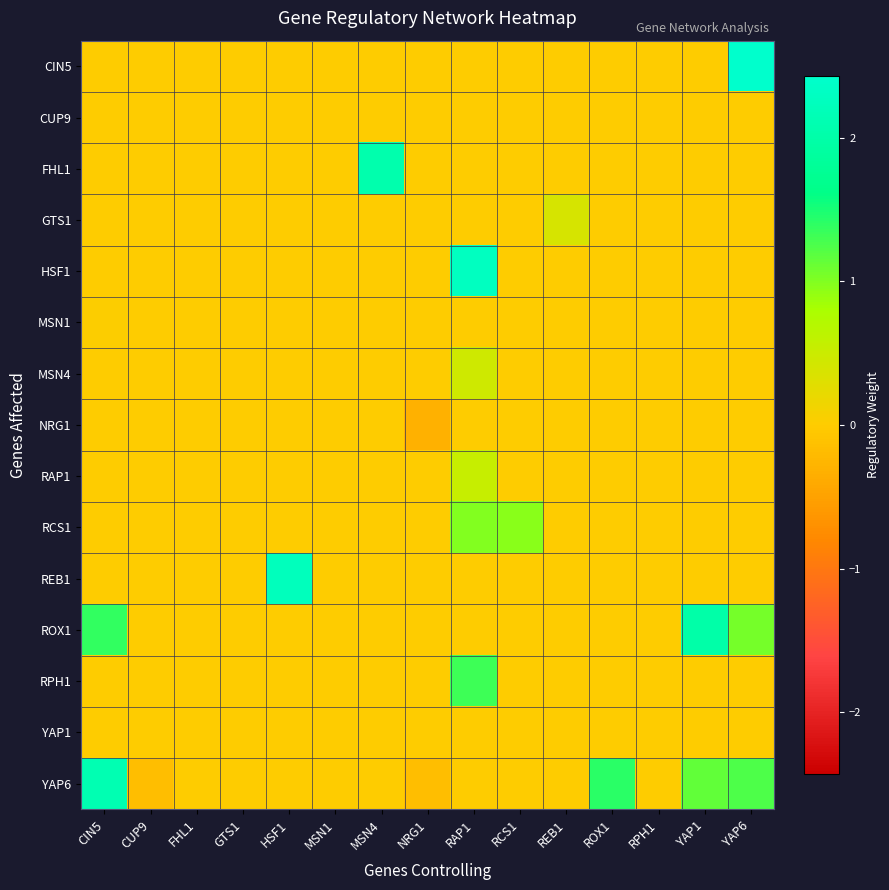

What is the total value across all series at NRG1?

-0.5